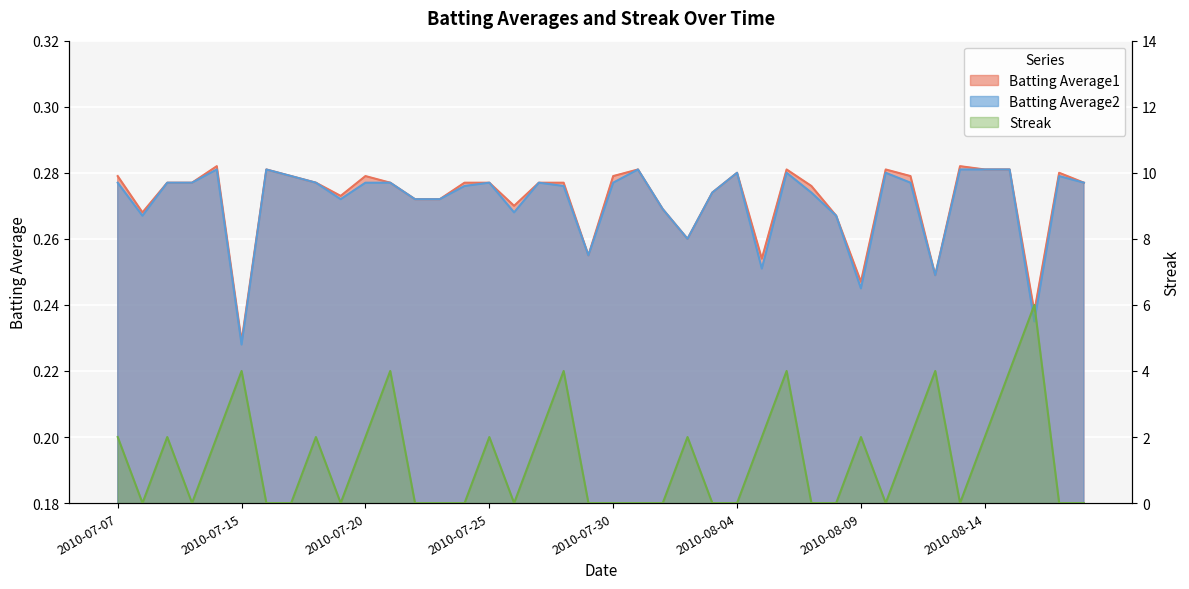

The value of Batting Average2 at 2010-07-15 is 0.4. True or false?

False